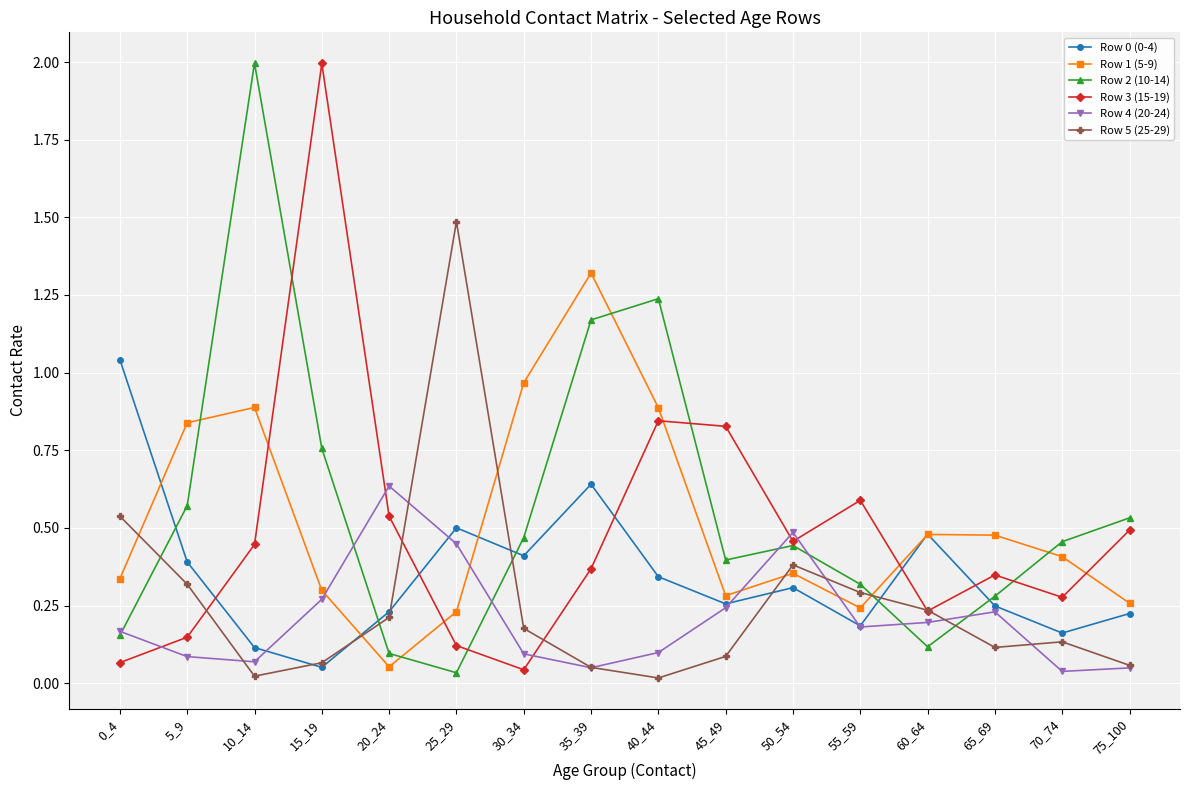

At how many categories does at least one series exceed 1?

6